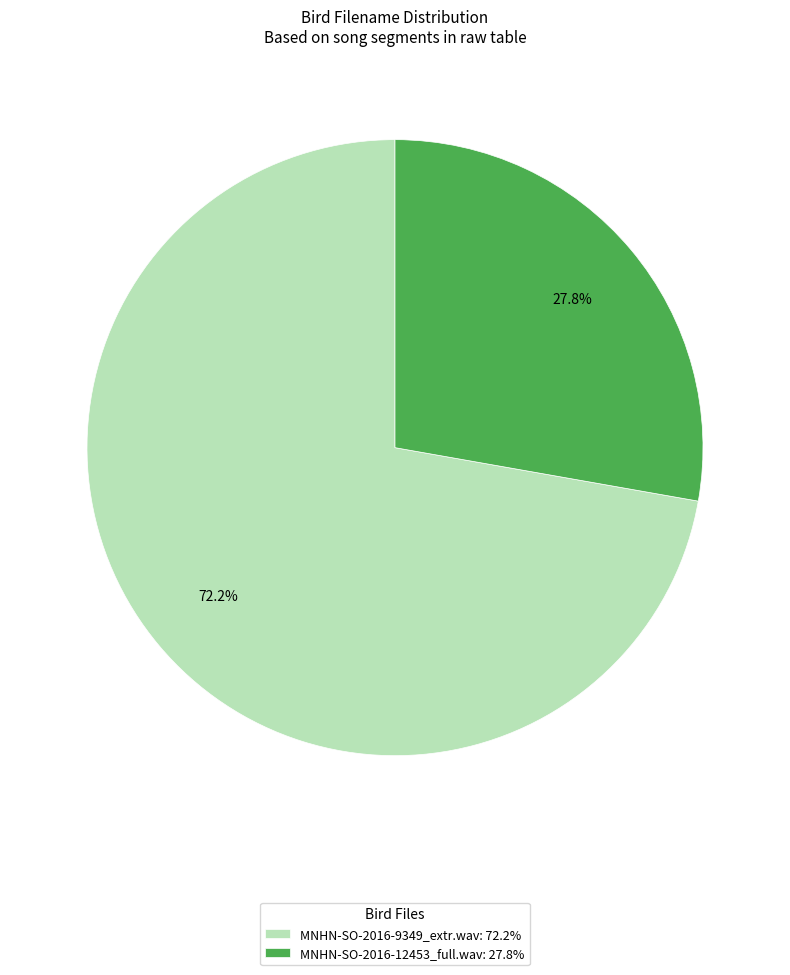

How many segments does this pie chart have?

2